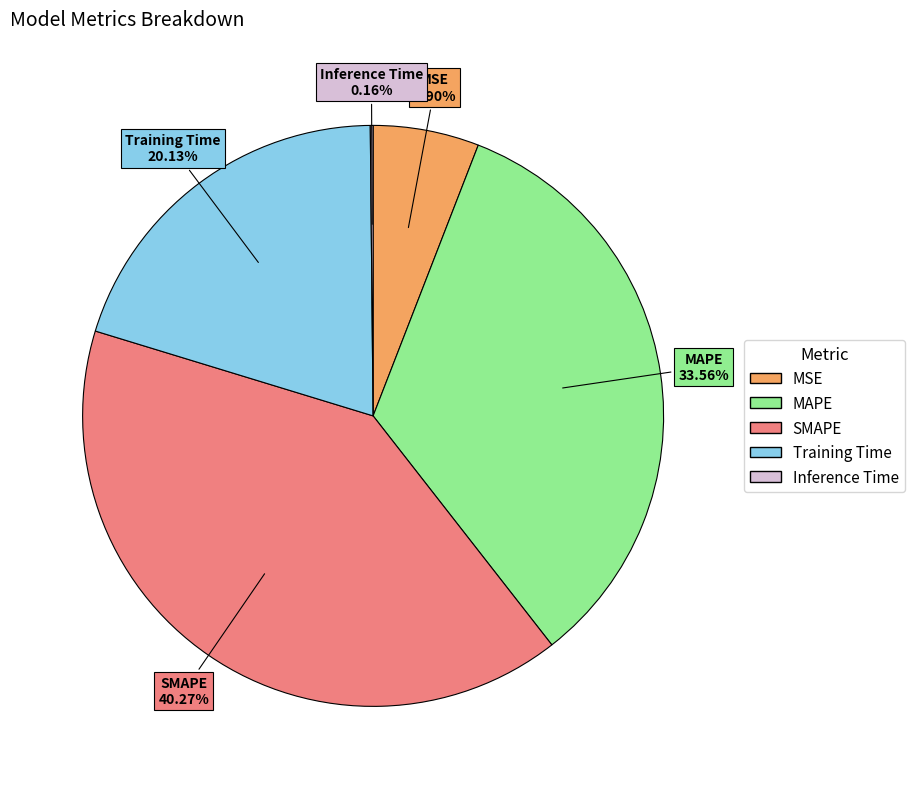

Which has a higher value, MSE or MAPE?

MAPE